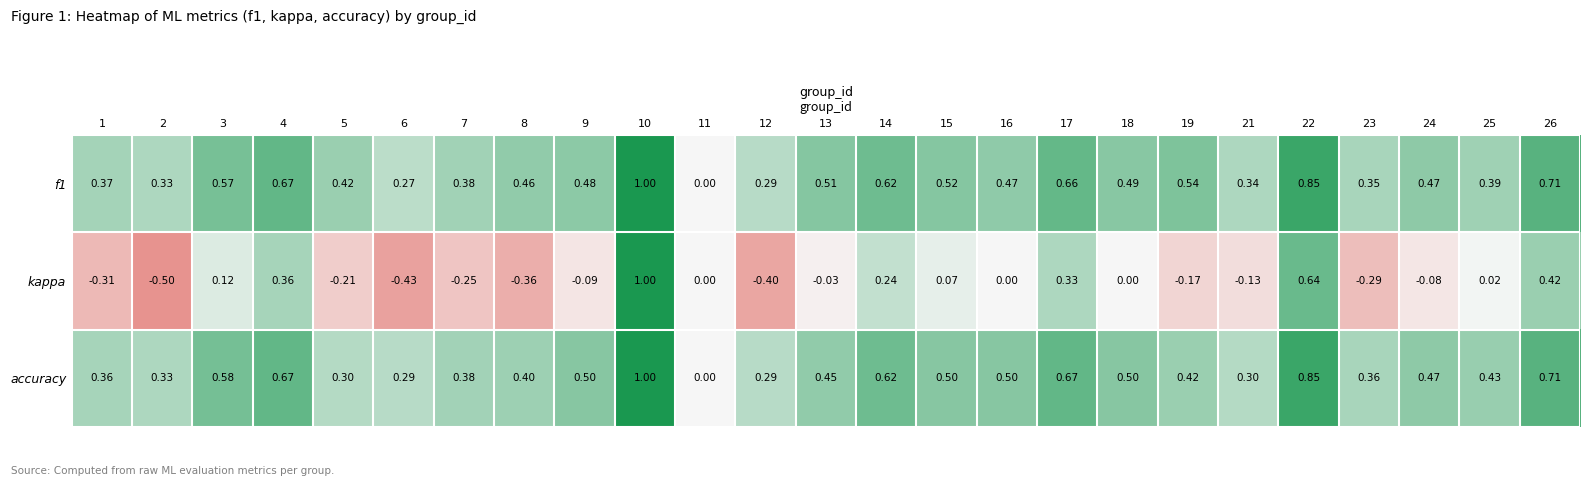

Count the number of categories in the chart.

25